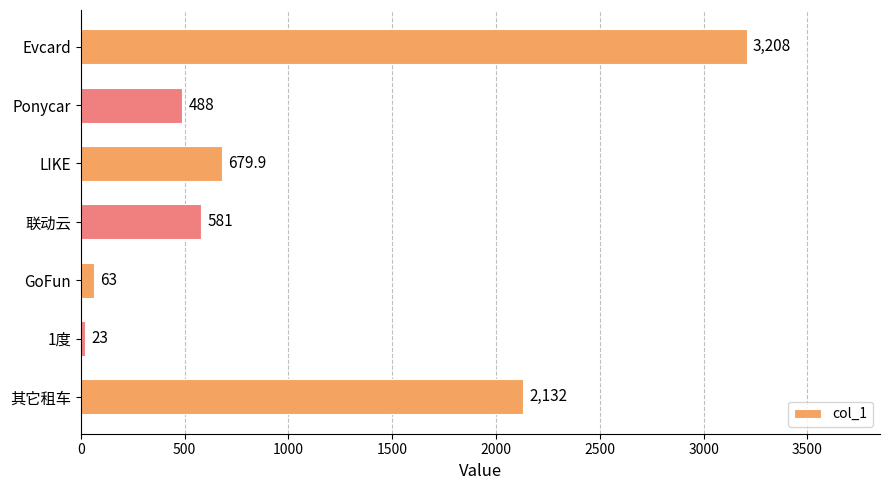

The value at 其它租车 is 2805.8. True or false?

False